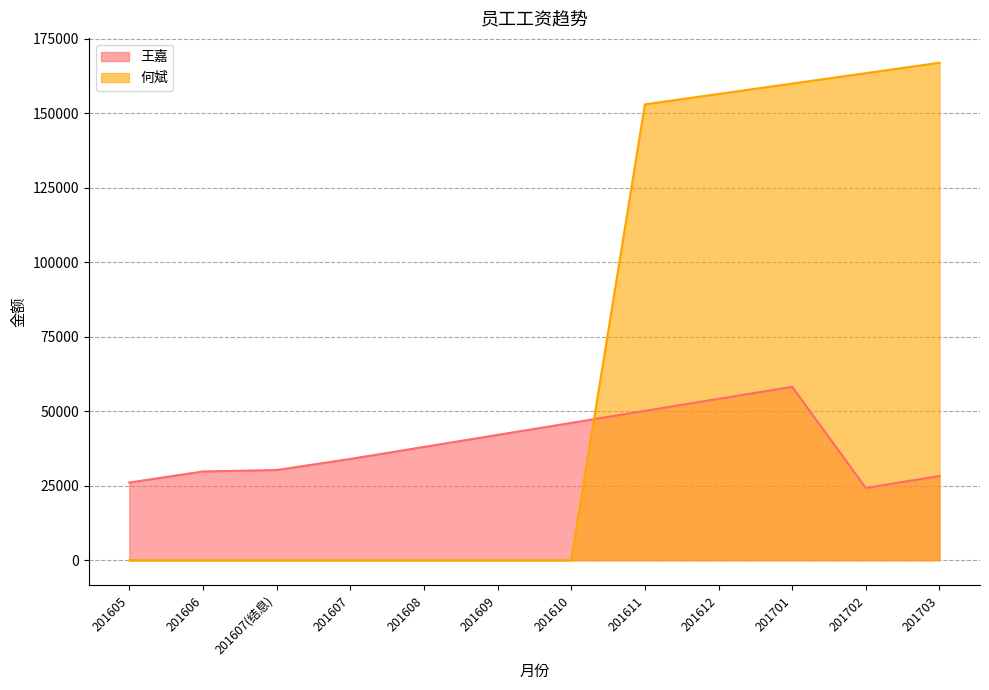

What is the label of the 3rd point from the right?

201701